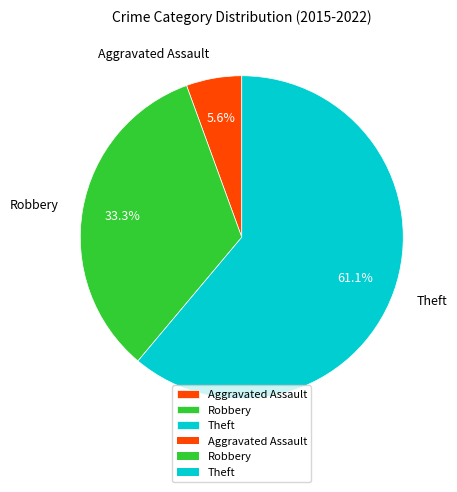

Which slice is the largest?

Theft